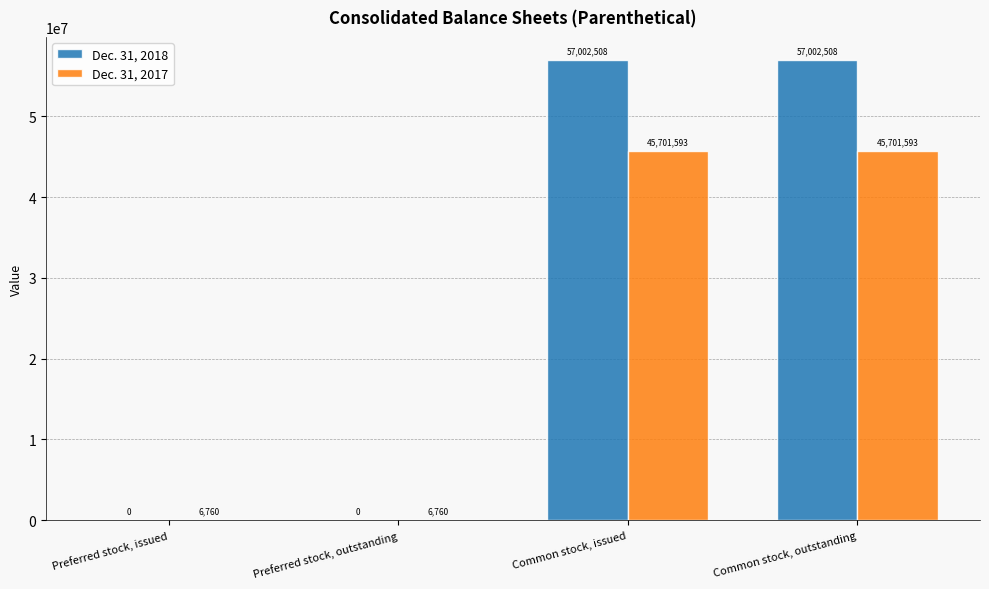

True or false: Dec. 31, 2018 has a value of 75356153 at Common stock, outstanding.

False